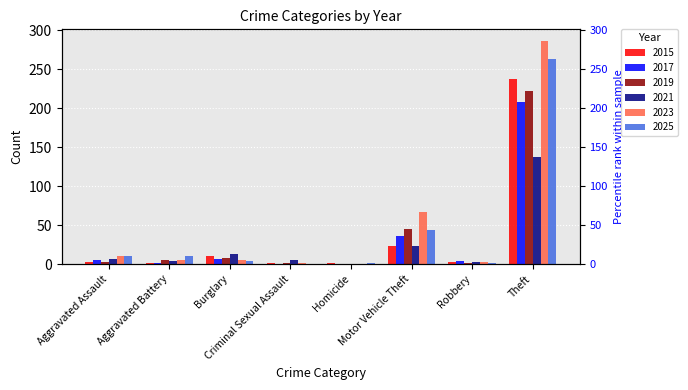

How many distinct data groups are displayed?

6